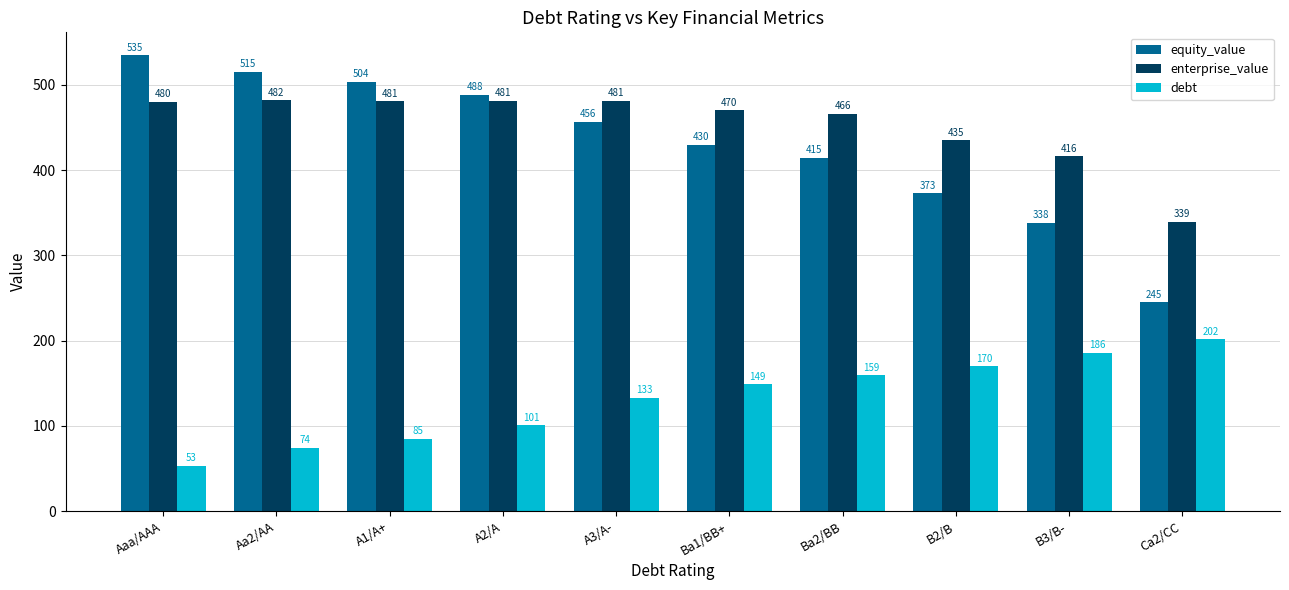

The equity_value series shows 534.7 at Aaa/AAA. True or false?

True